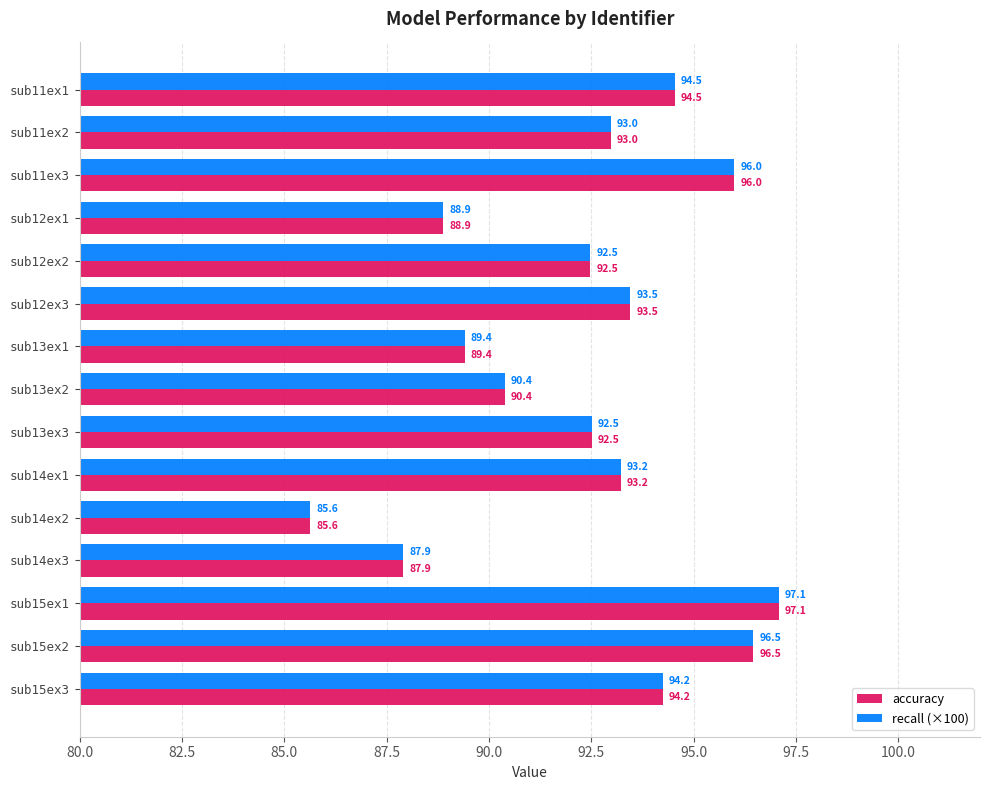

What is the difference between the accuracy values at sub15ex1 and sub15ex2?

0.6